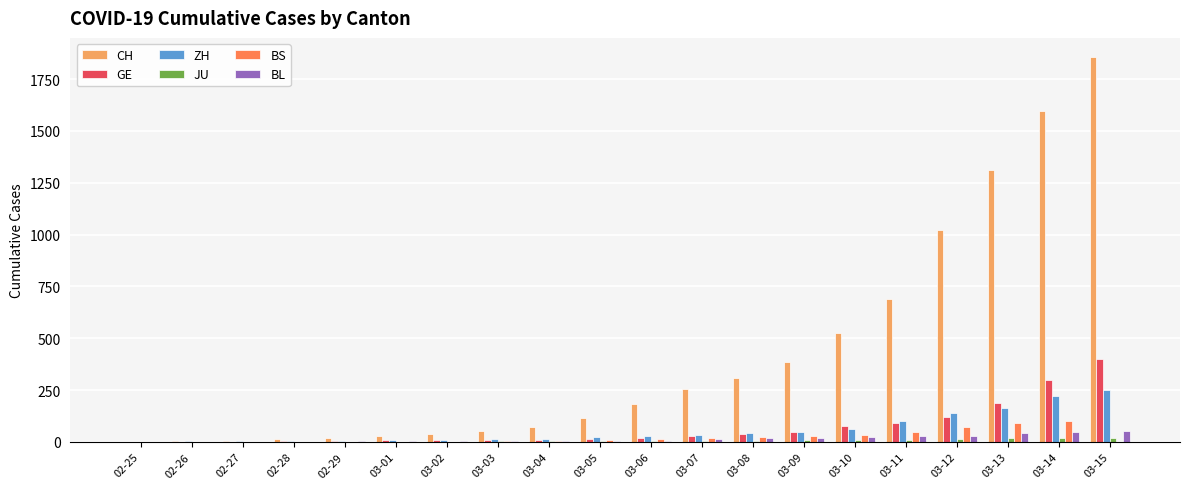

What is the sum of all GE values?

1369